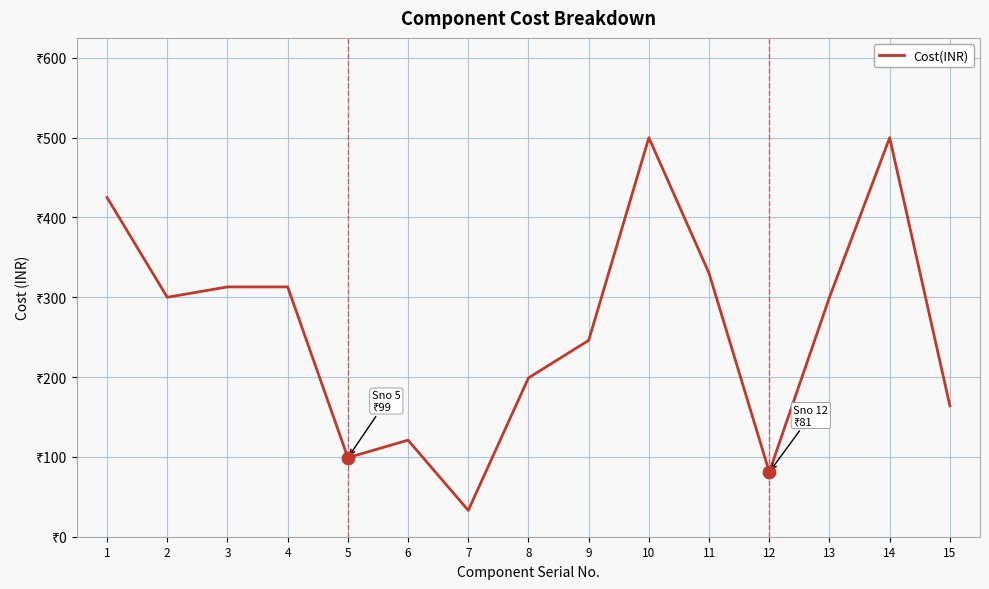

Does the chart have visible grid lines?

Yes